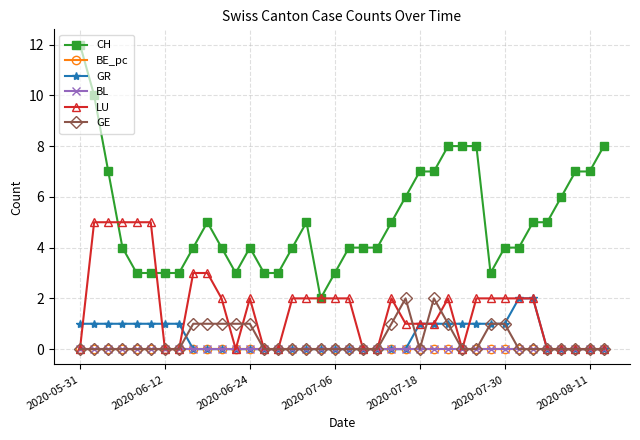

True or false: CH and BE_pc intersect in this chart.

False